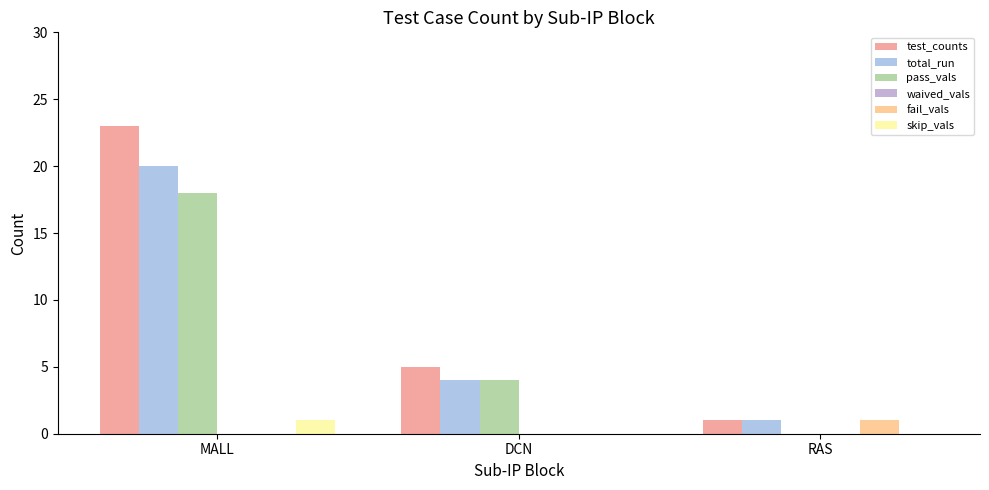

At which category does the chart reach its minimum across all series?

RAS